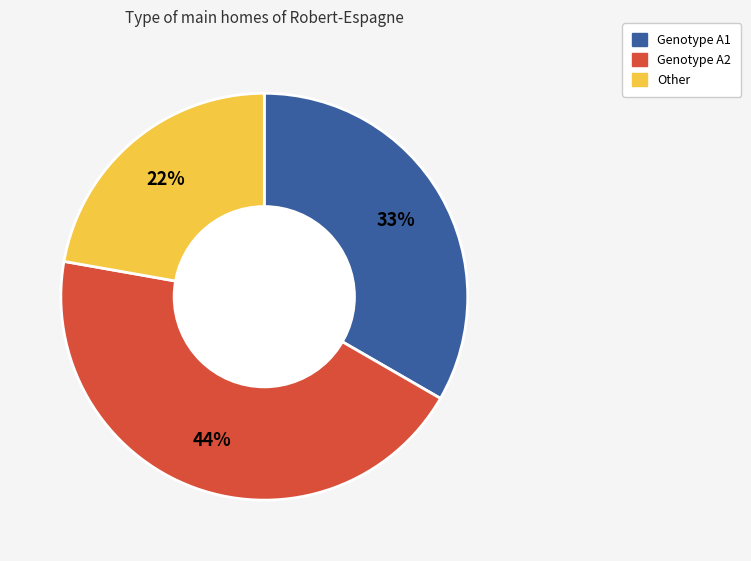

Is there a majority slice in this chart?

No